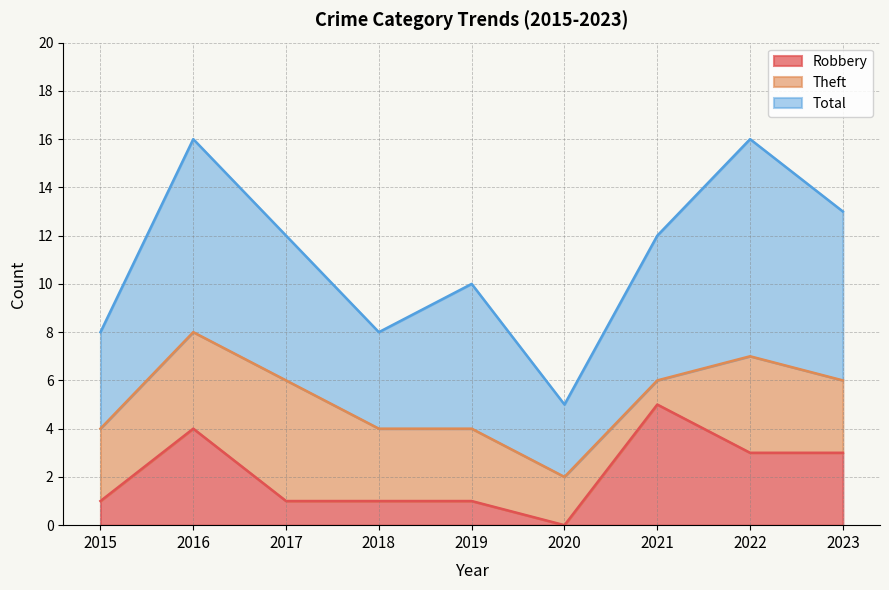

How many Total values are between 4 and 7?

6